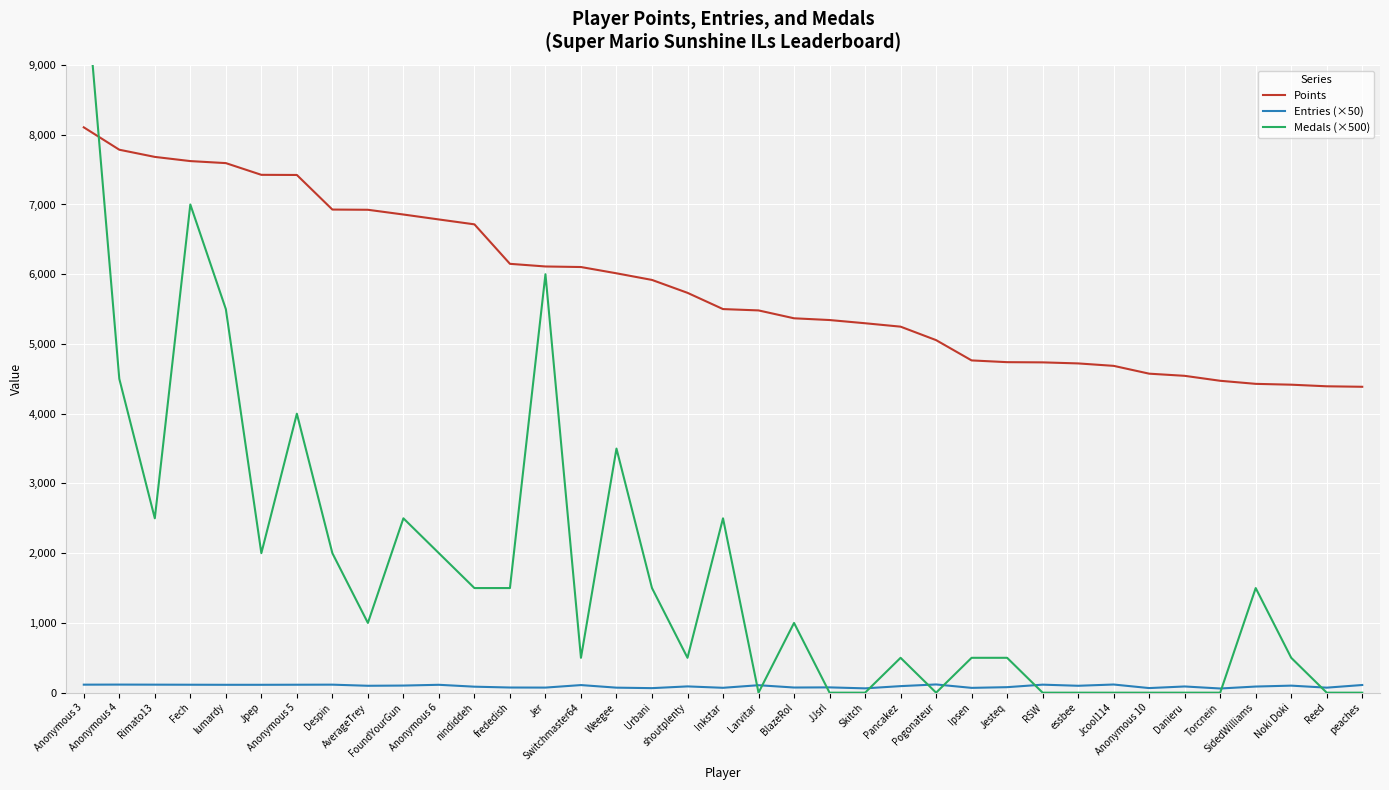

Reading left to right, list all the values displayed in this chart.

Points: 8106	7785	7682	7622	7593	7425	7423	6927	6924	6856	6785	6715	6149	6111	6103	6013	5918	5733	5500	5481	5368	5343	5297	5248	5055	4764	4739	4736	4721	4686	4574	4543	4472	4428	4416	4393	4386
Entries (×50): 115	116	115	114	113	113	114	115	99	102	113	86	74	73	109	72	65	90	70	107	74	76	62	94	118	69	79	115	99	117	66	89	60	88	101	72	110
Medals (×500): 10500	4500	2500	7000	5500	2000	4000	2000	1000	2500	2000	1500	1500	6000	500	3500	1500	500	2500	0	1000	0	0	500	0	500	500	0	0	0	0	0	0	1500	500	0	0